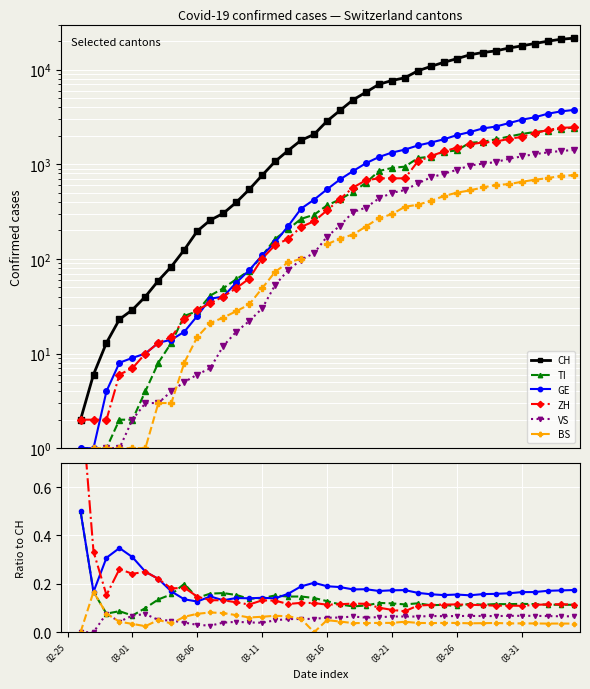

True or false: CH has more than 0 points higher than both neighbors.

False